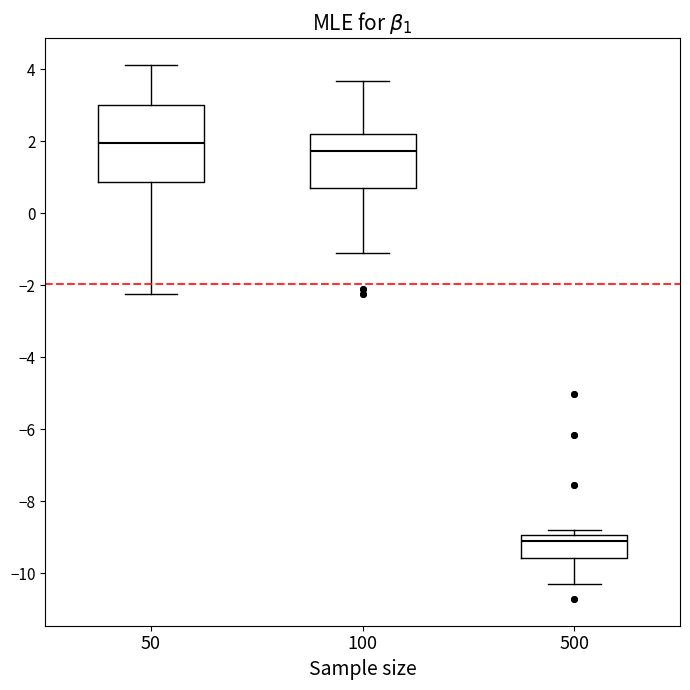

Which box has the highest median line?

50